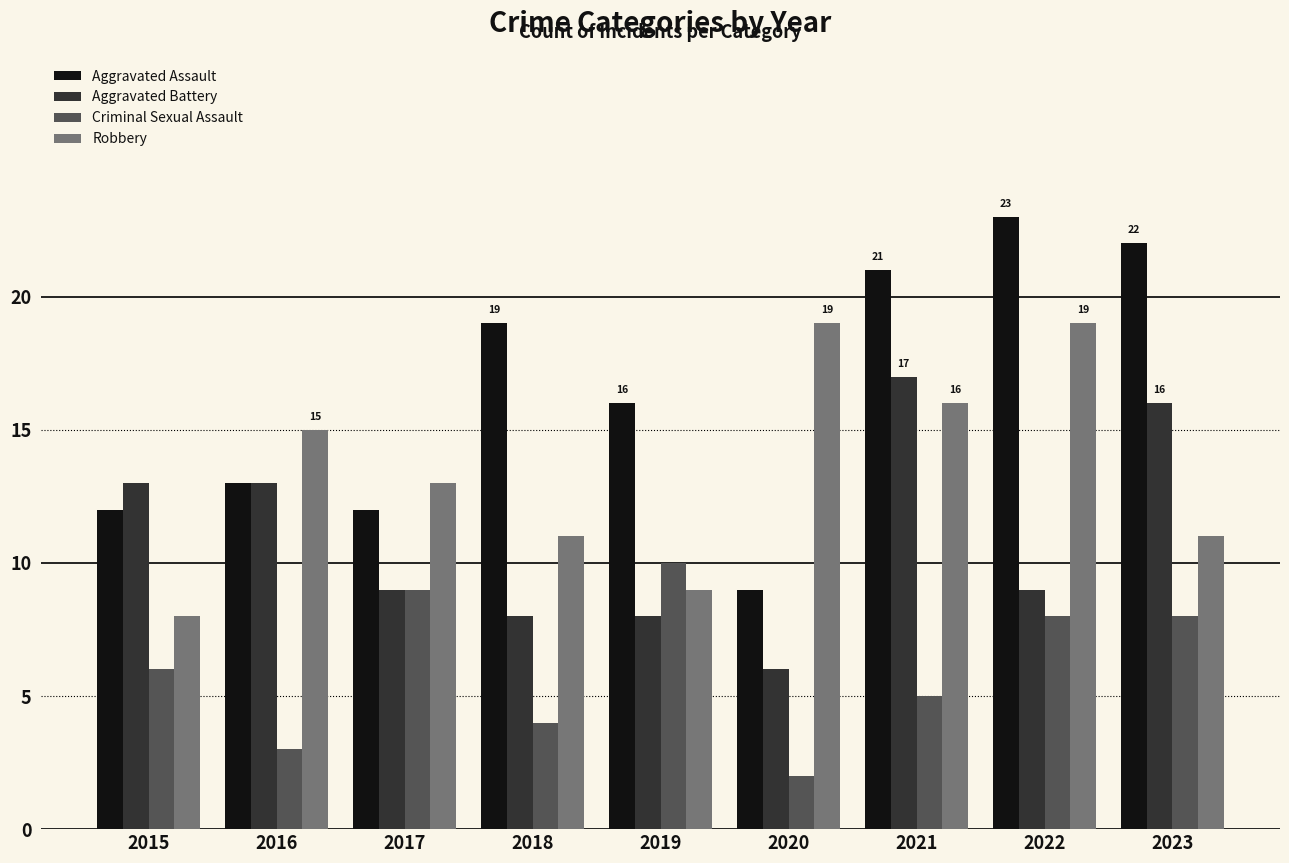

What is the value of the Criminal Sexual Assault bar at the 4th from the left?

4